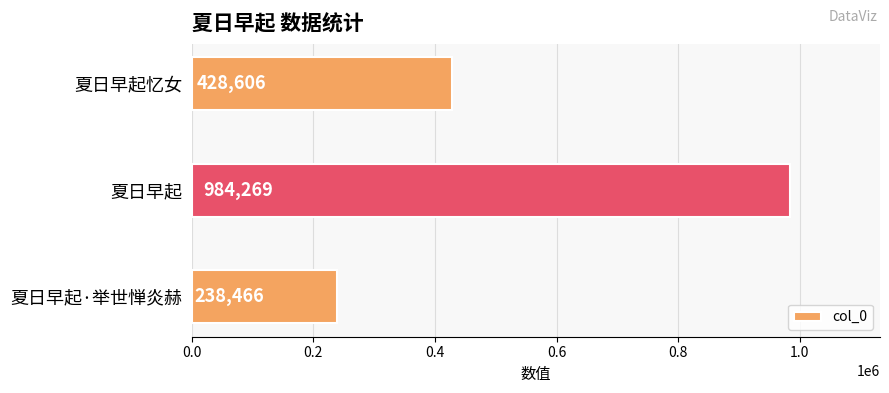

What is the average value?

550447